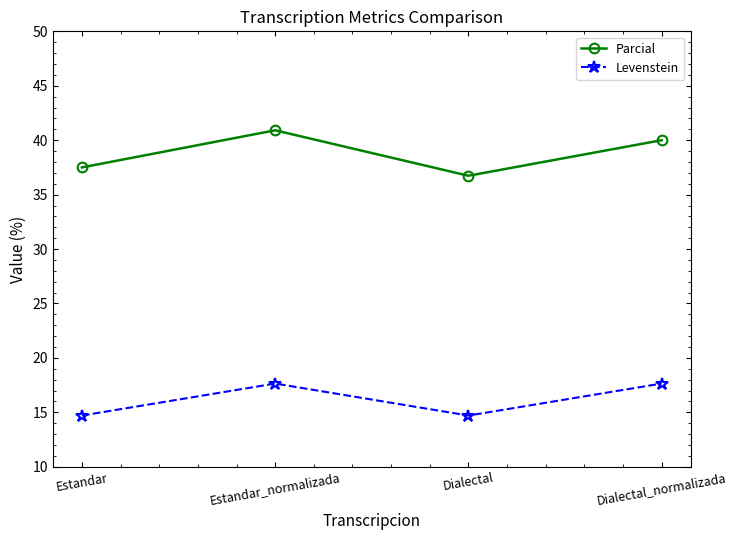

At how many categories does at least one series exceed 17?

4